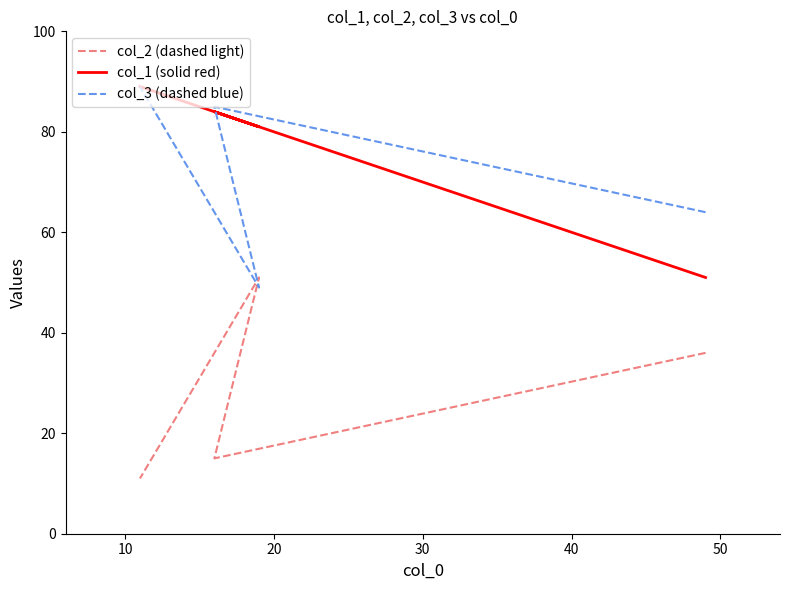

The value of col_3 (dashed blue) at 20 is 21. True or false?

False